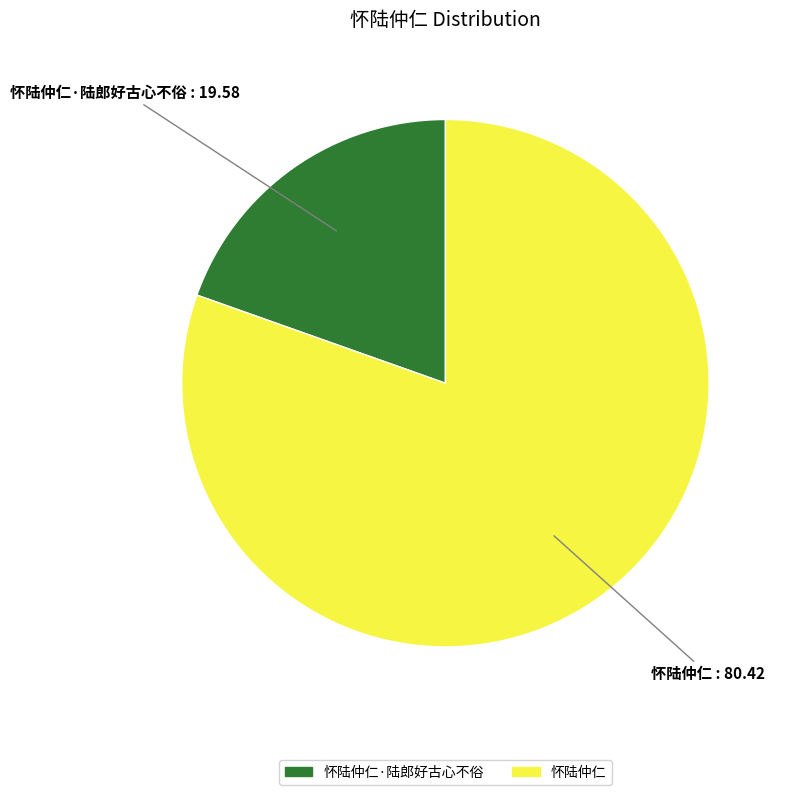

The 怀陆仲仁 slice represents 88% of the pie. True or false?

False